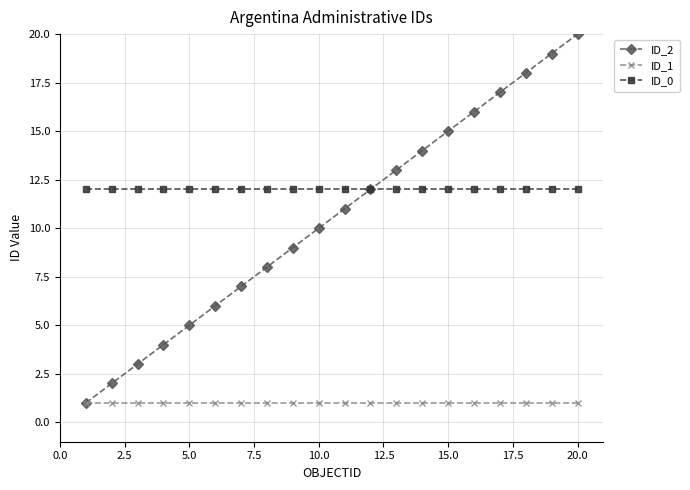

True or false: ID_1 and ID_0 cross at least once.

False